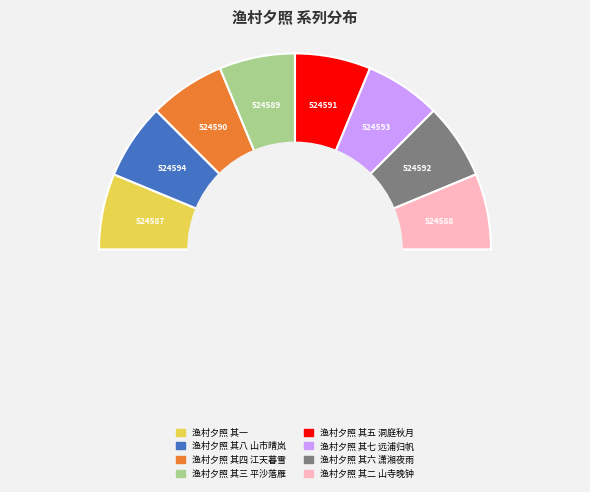

To the nearest percent, what percentage of the pie is 渔村夕照 其八 山市晴岚?

13%